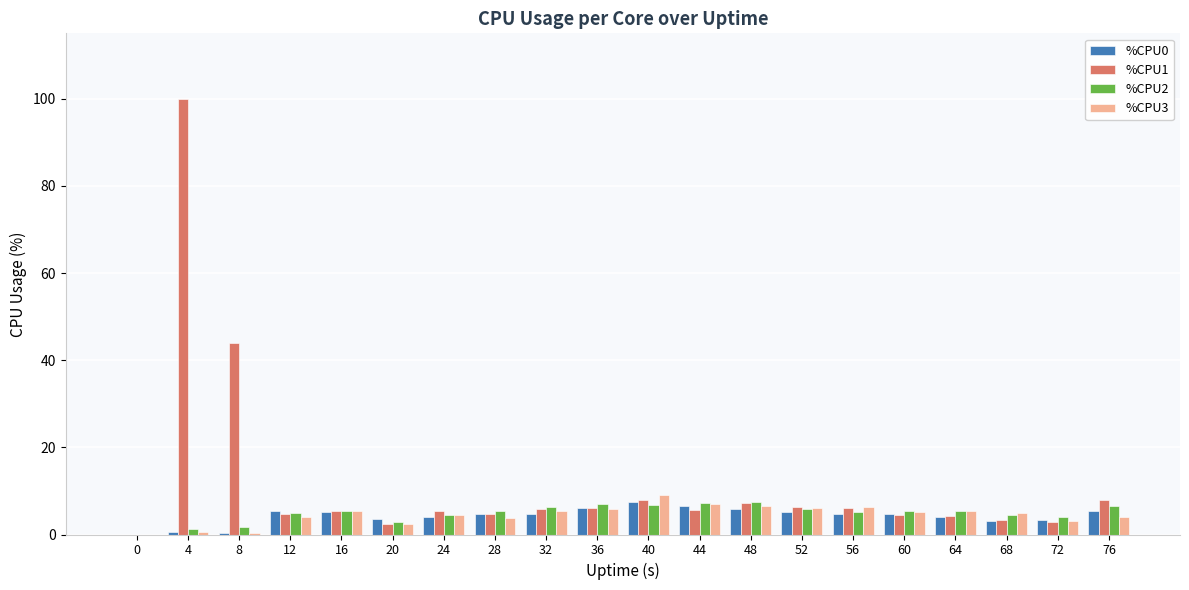

What is the sum of all %CPU3 values?

89.4